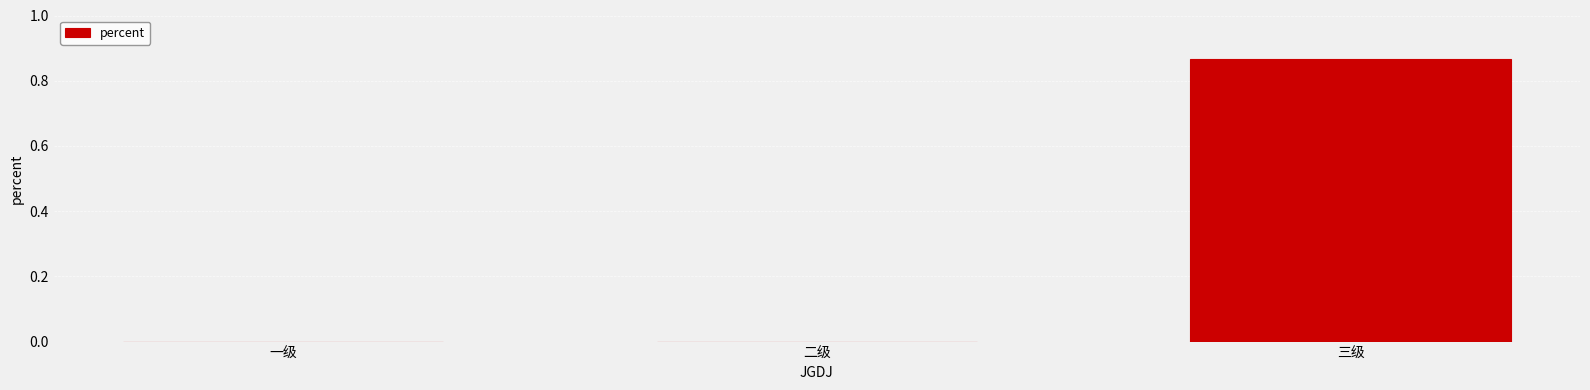

What is the change in value from 一级 to 三级?

+0.9